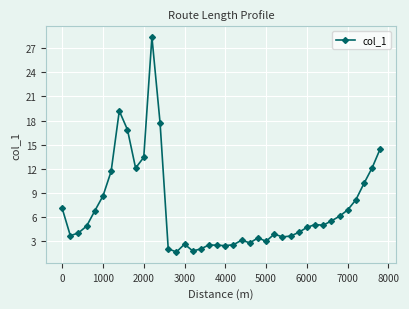

What is the smallest value displayed?

1.6